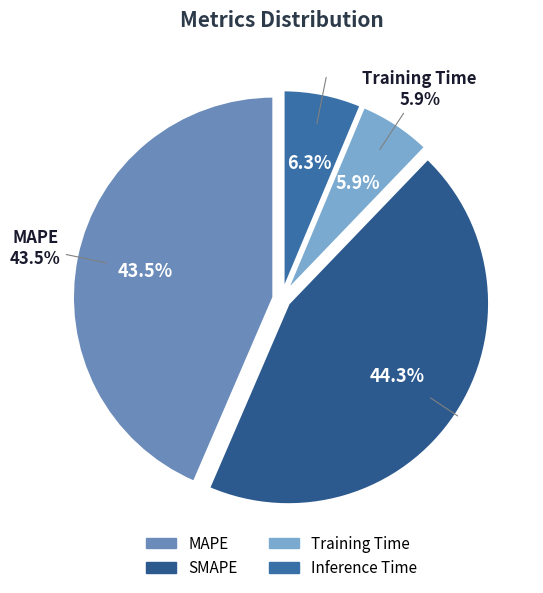

Between MAPE and SMAPE, which is larger?

SMAPE